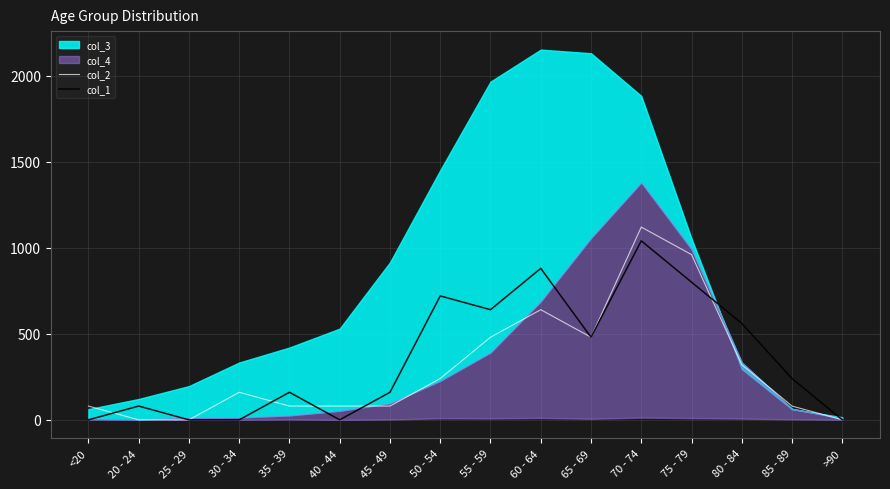

True or false: col_1 and col_2 intersect in this chart.

True